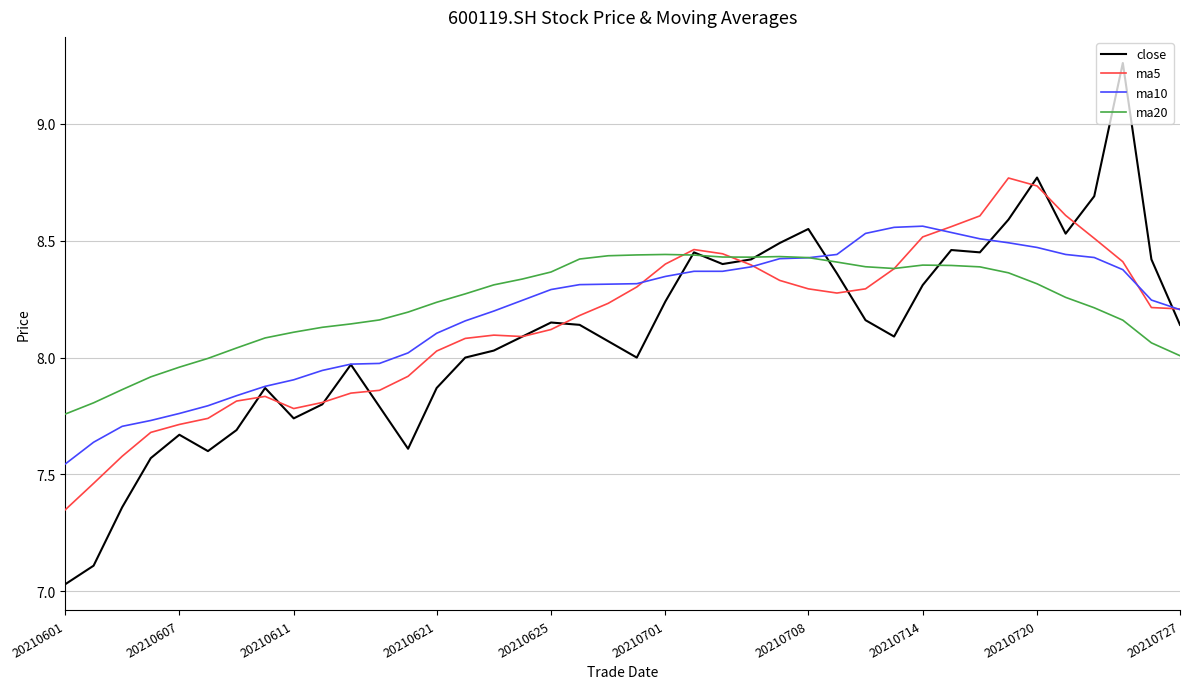

Rank the series by their maximum value, from highest to lowest.

close, ma5, ma10, ma20